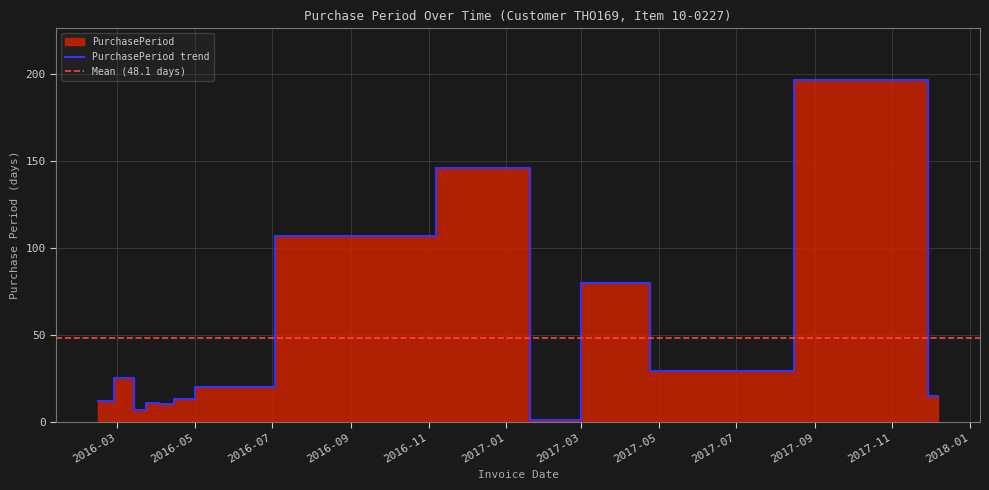

What is the difference between the second highest and second lowest values?

139